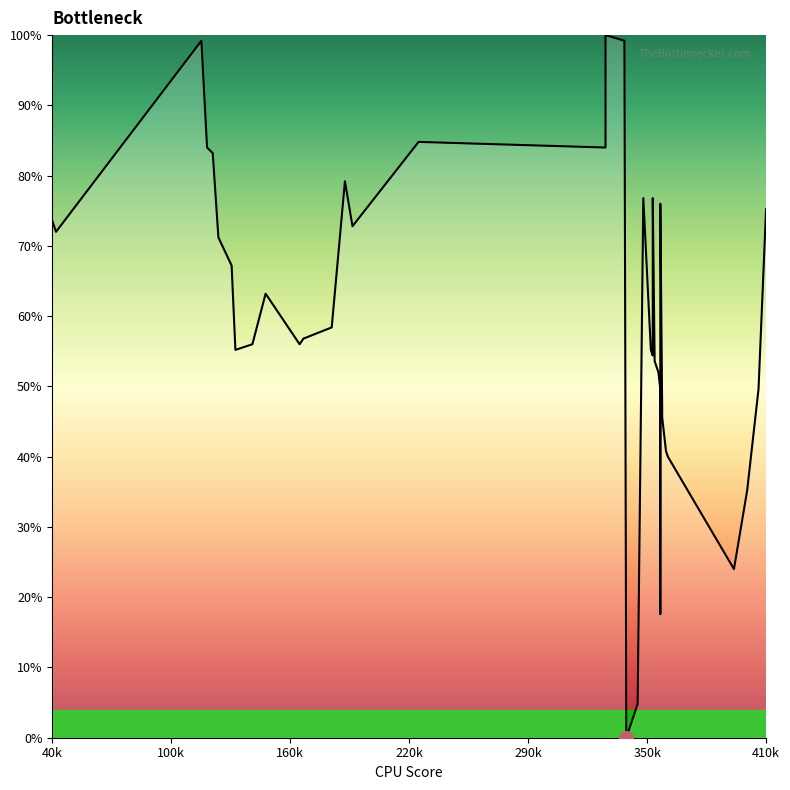

What is the difference between the second highest and second lowest values?

94.4